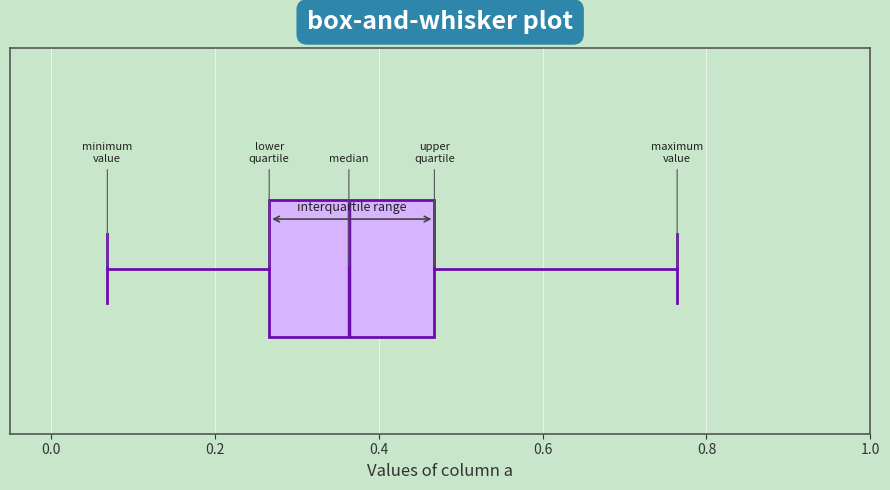

Transcribe this box plot: give where the median line is, the range the box spans, and where the two whiskers end, as read against the x-axis. The values are not printed on the chart, so give them approximately, as read against the axis.

median 0.36, box 0.26 to 0.46, whiskers 0.06 to 0.76